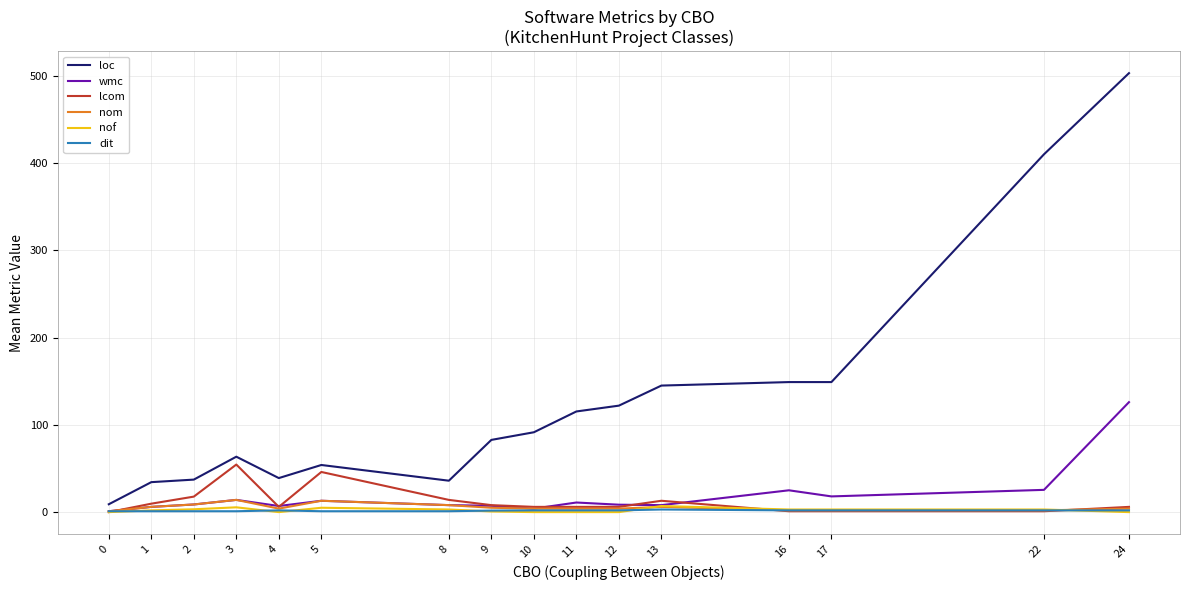

How many series are shown in this chart?

6